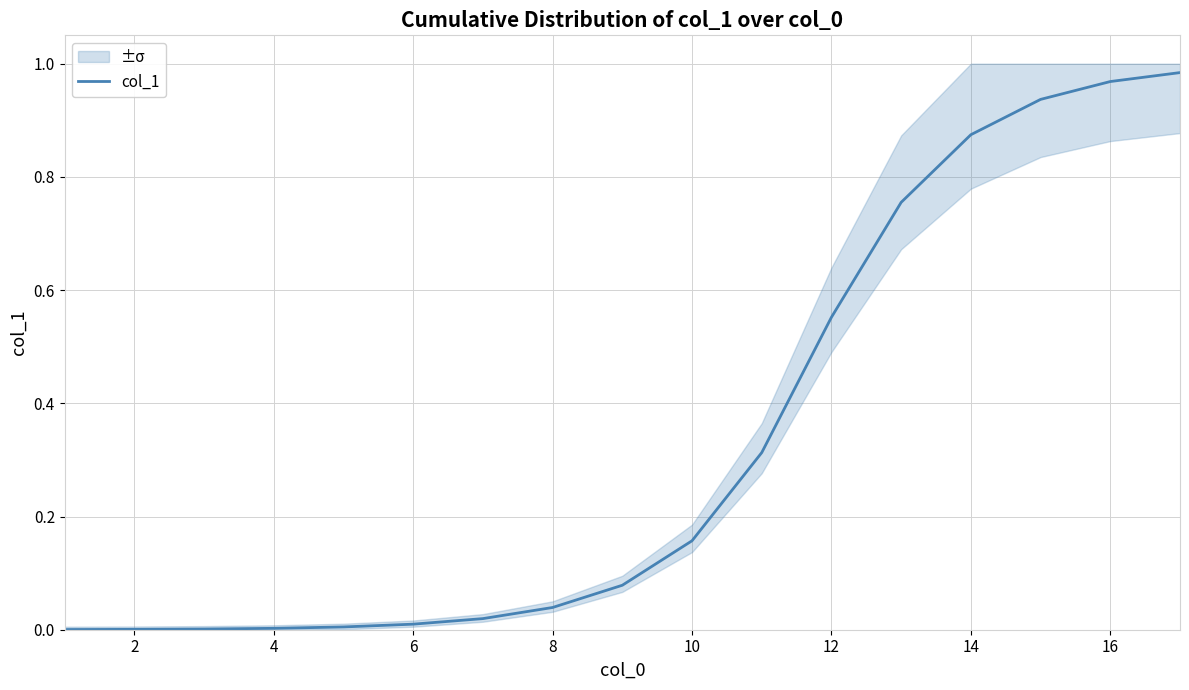

Is this an area chart (filled region under the line)?

No